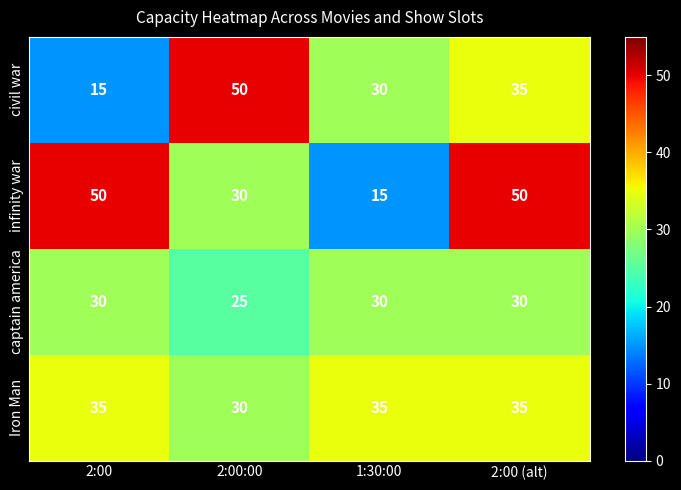

Between 2:00:00 and 2:00 (alt), which series saw the biggest shift?

infinity war